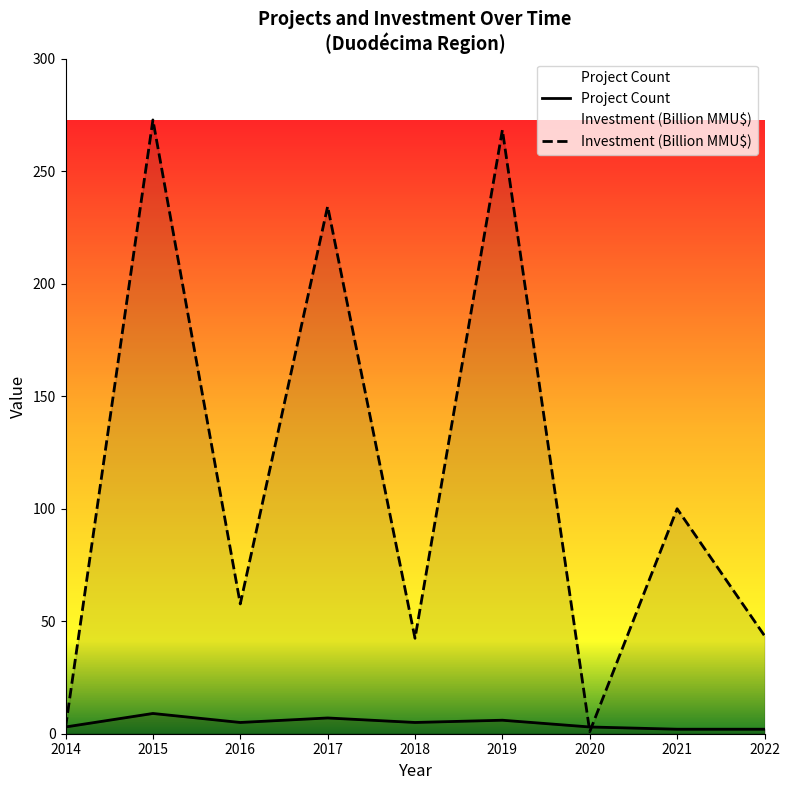

At which category is the sum across all series the highest?

2015